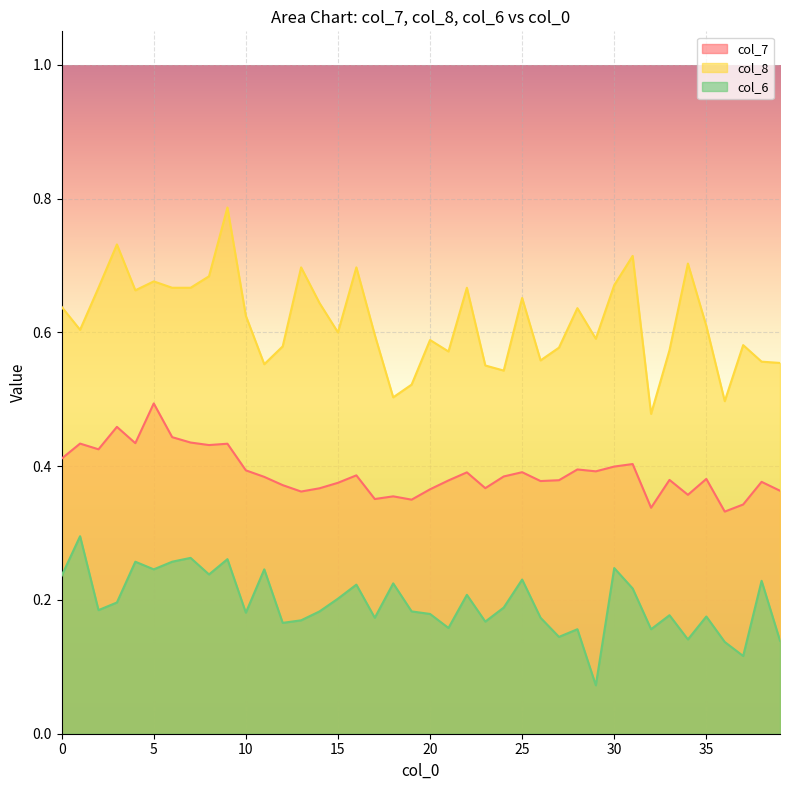

The col_8 series shows 0.1 at 20. True or false?

False